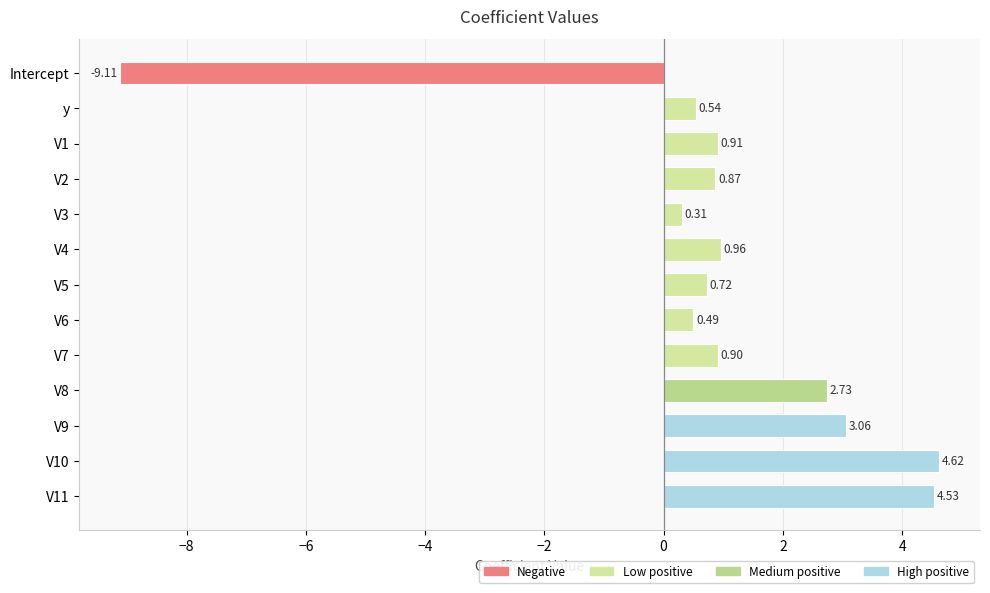

What is the difference between the maximum and minimum values?

13.7